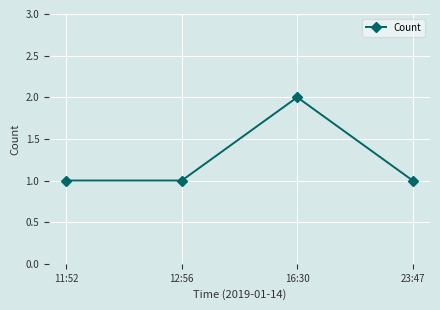

True or false: the data has more than 2 interior local peaks.

False